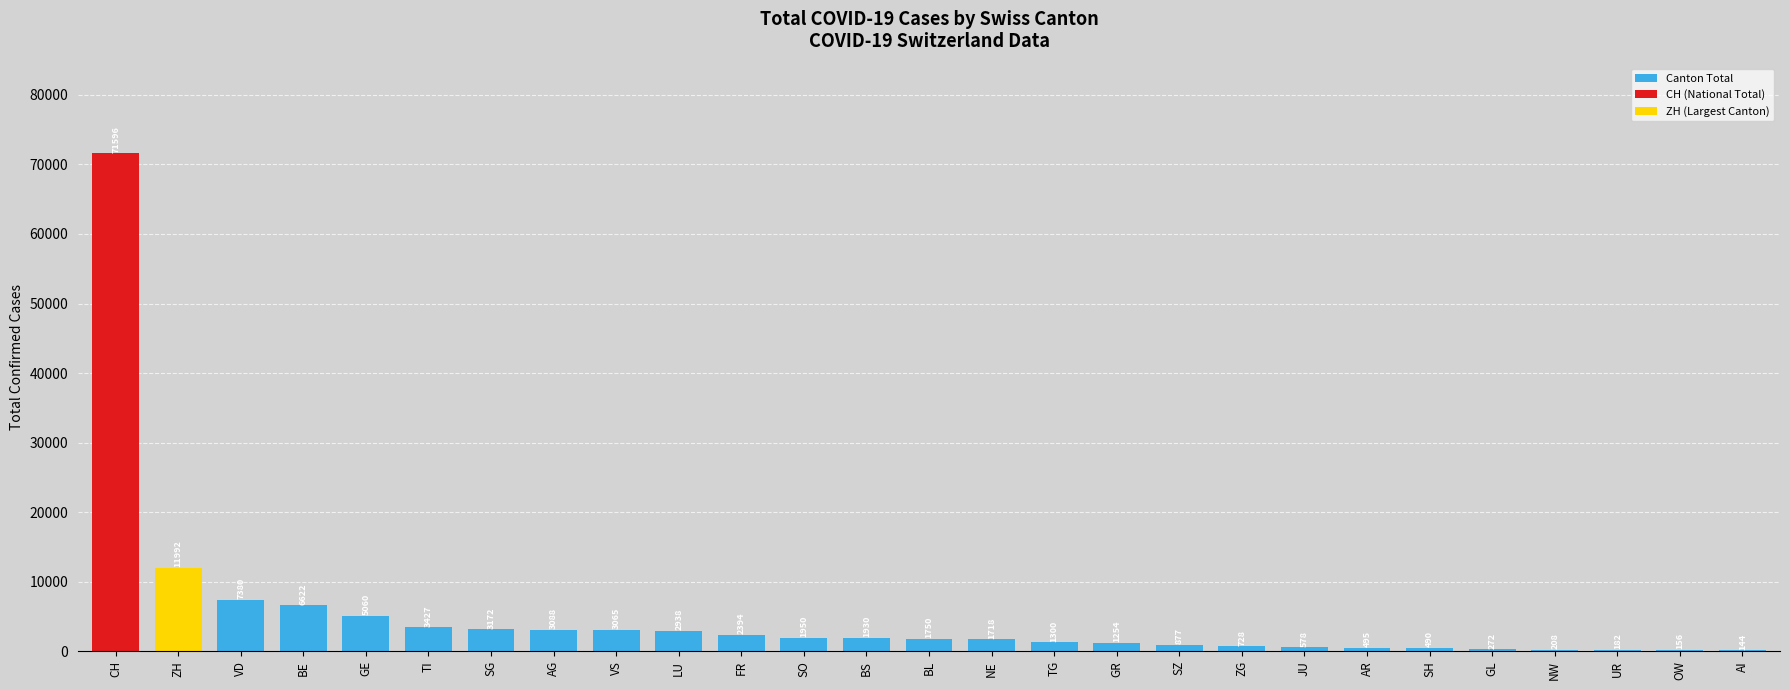

At which category does the chart reach its peak across all series?

CH